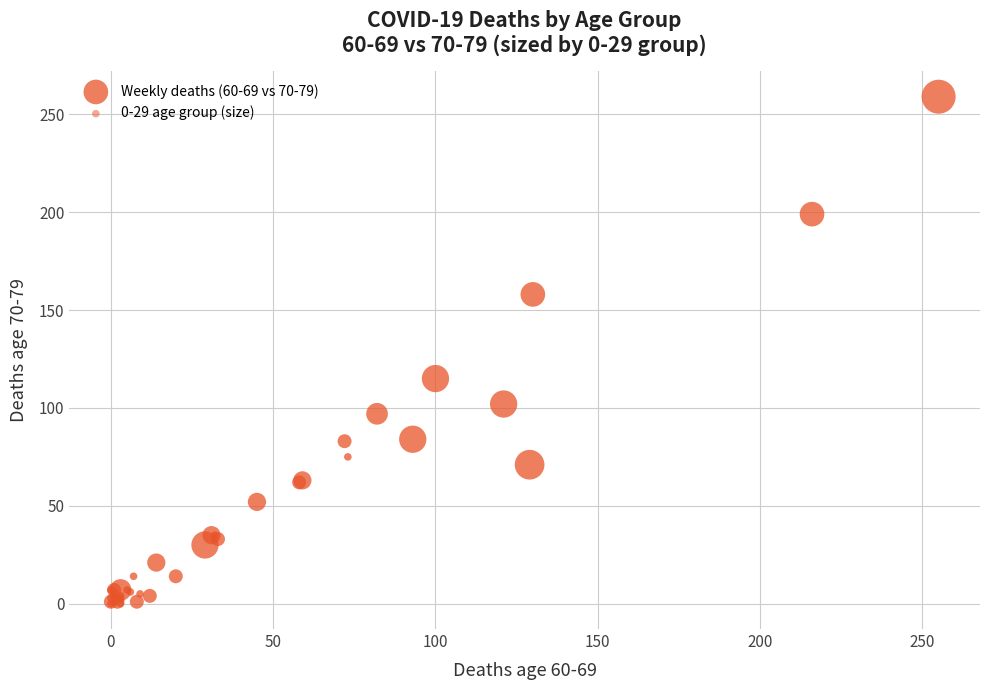

What Y value in the scatter plot is closest to 129?

115